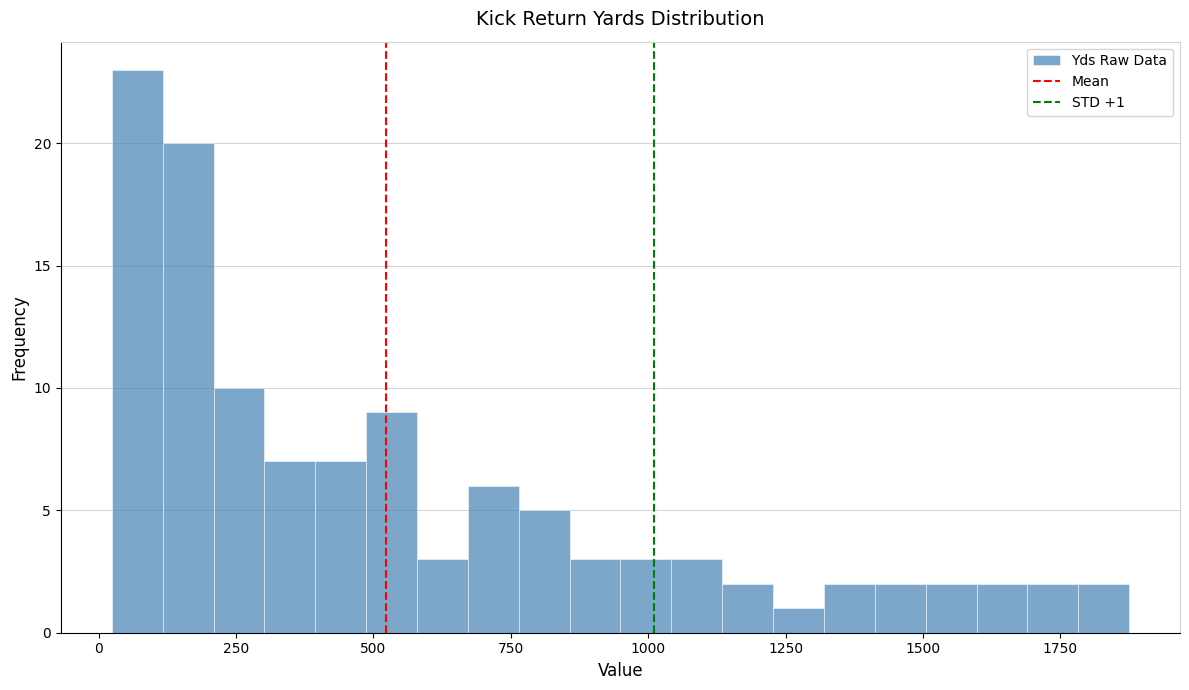

Around what value on the x-axis is the tallest bar? Give the approximate position of its centre, as read against the axis.

50